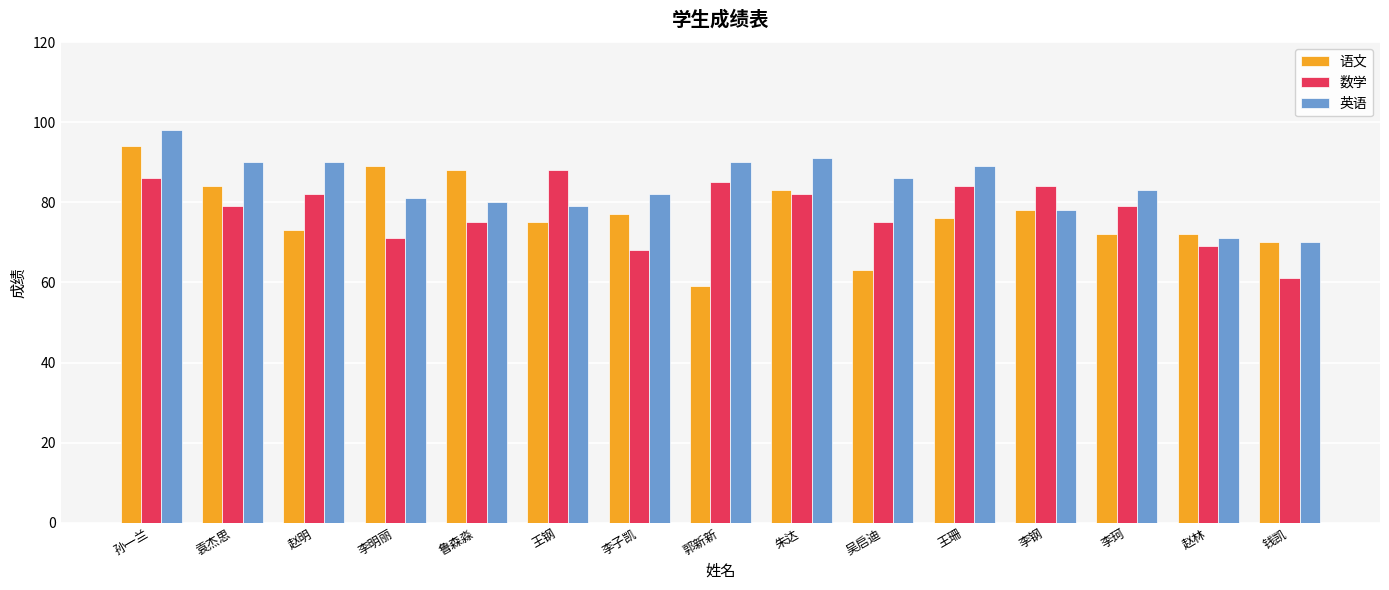

Rank the series by their maximum value, from highest to lowest.

英语, 语文, 数学